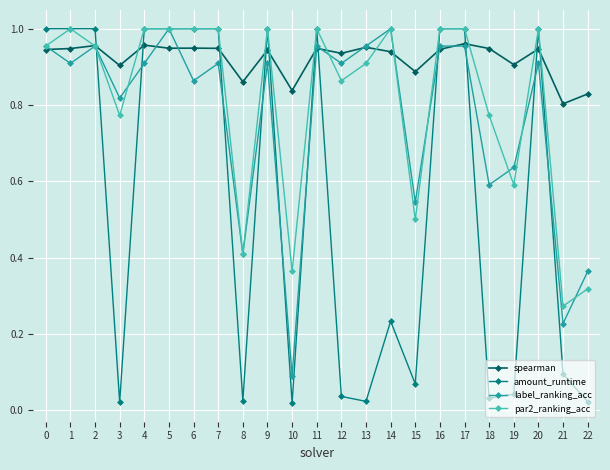

Is the value of spearman at 19 greater than the value of amount_runtime at 6?

No